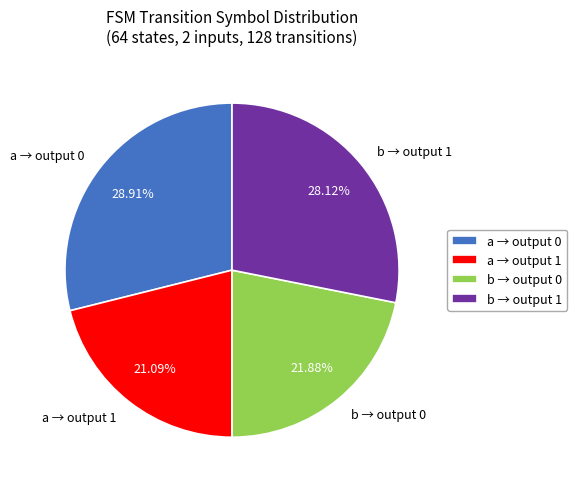

Between a → output 0 and b → output 1, which is larger?

a → output 0